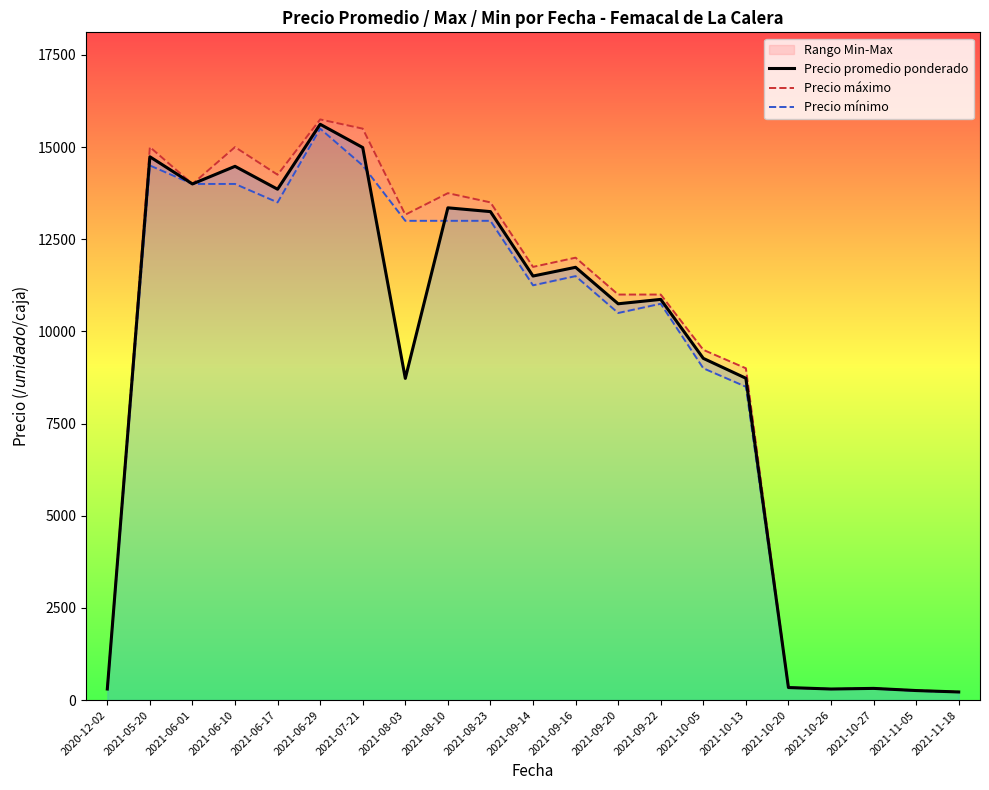

How many interior local valleys does the Precio mínimo series have?

4